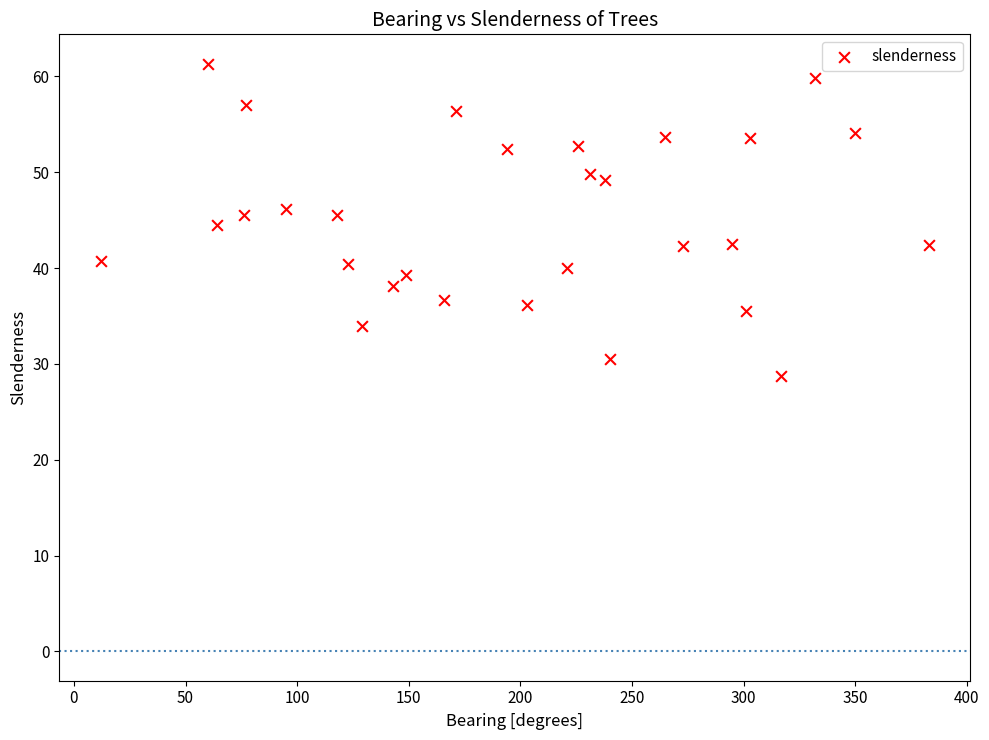

What is the range of Y values (max minus min)?

32.6